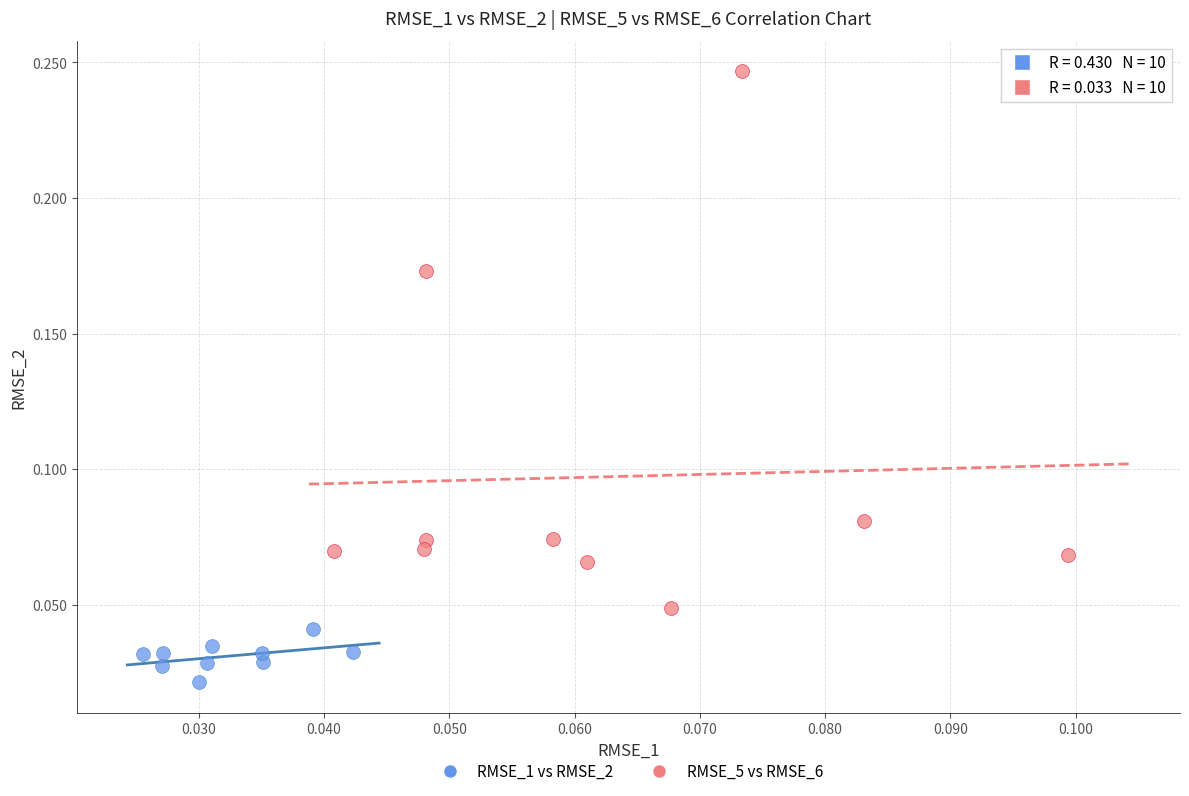

Which series has the widest spread of Y values?

RMSE_5 vs RMSE_6